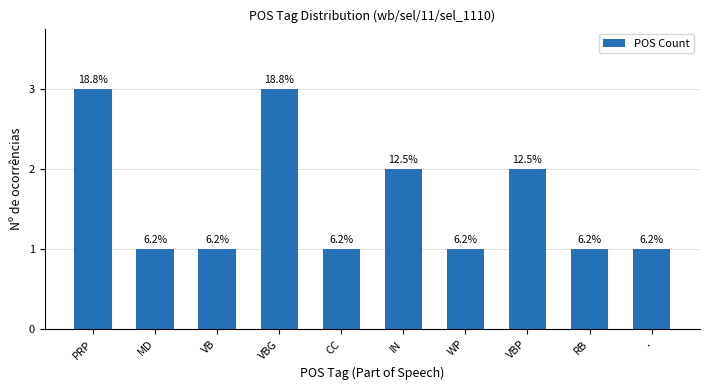

Are the bars horizontal?

No